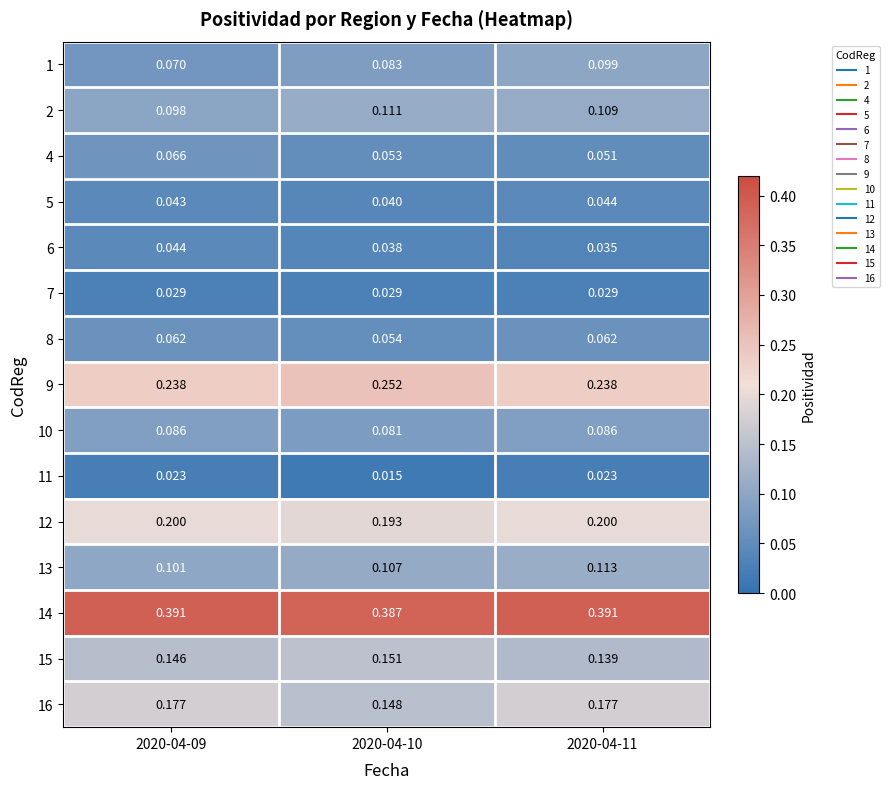

Is the value of 8 at 2020-04-11 greater than the value of 15 at 2020-04-09?

No